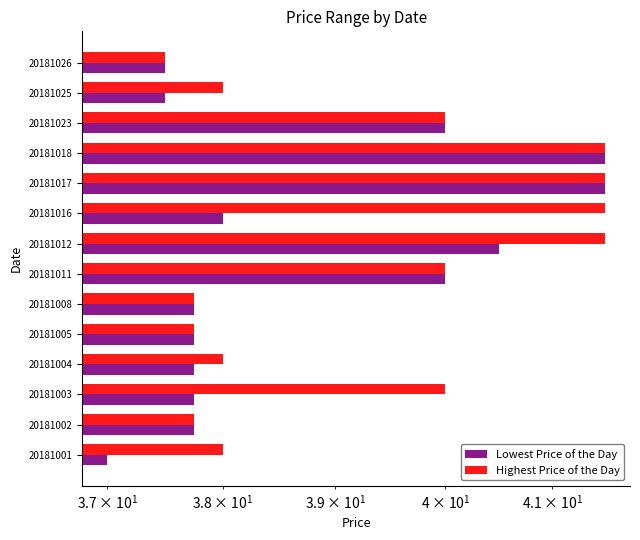

Reading right to left, what are all the values shown in this chart?

Lowest Price of the Day: 37.5	37.5	40.0	41.5	41.5	38.0	40.5	40.0	37.8	37.8	37.8	37.8	37.8	37.0
Highest Price of the Day: 37.5	38.0	40.0	41.5	41.5	41.5	41.5	40.0	37.8	37.8	38.0	40.0	37.8	38.0